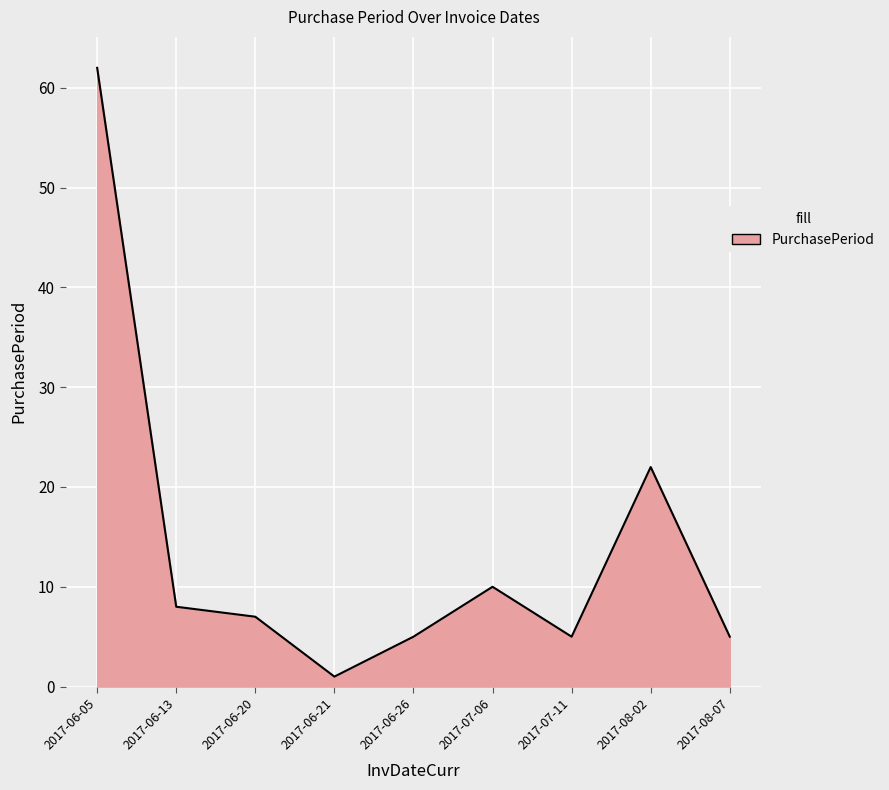

What is the change in value from 2017-06-13 to 2017-06-21?

-7